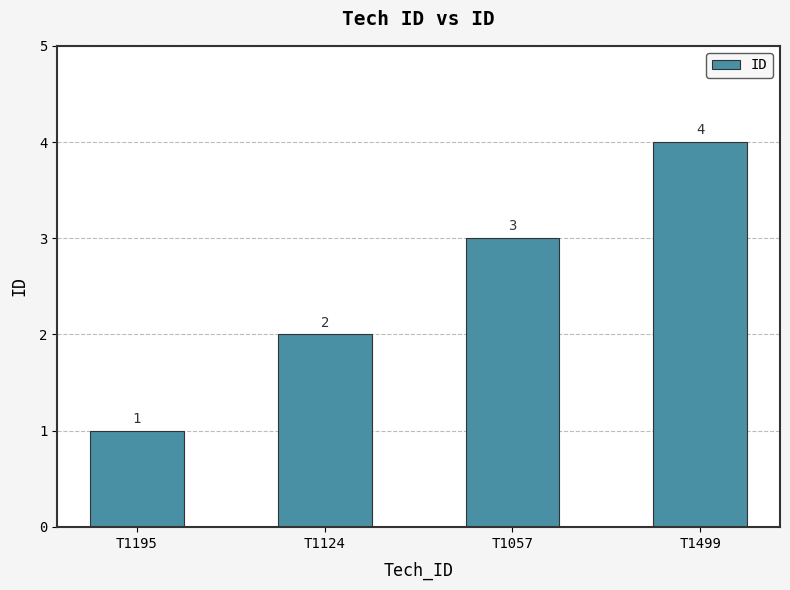

What is the approximate value at T1499?

4